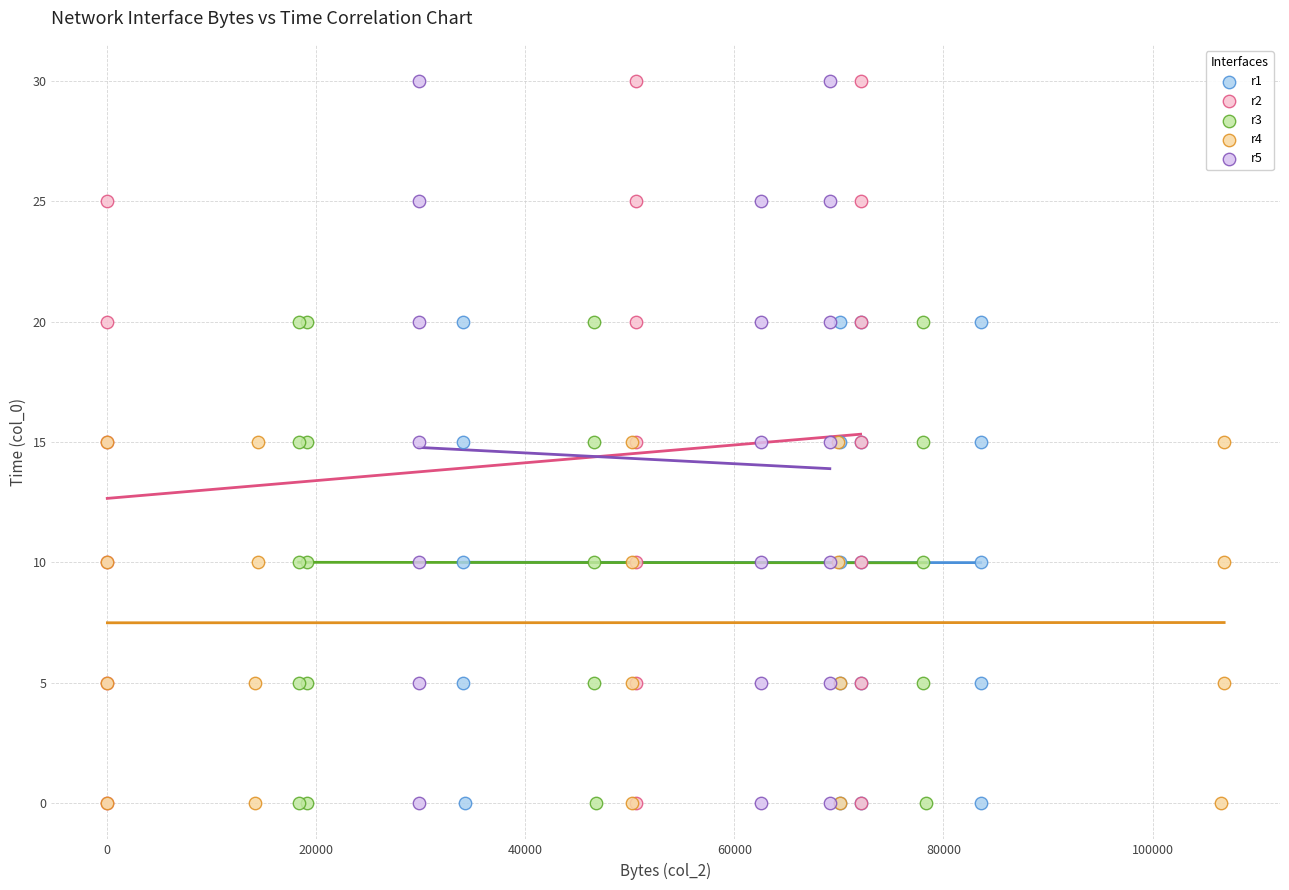

What are all the series names shown in the legend?

r1, r2, r3, r4, r5